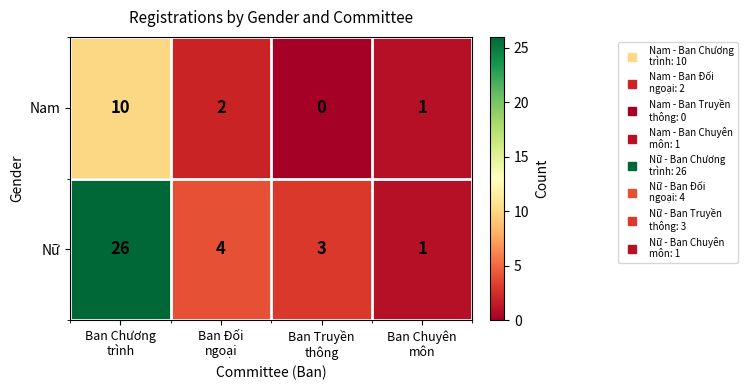

What is the difference between the highest and lowest values at Ban Đối
ngoại?

2